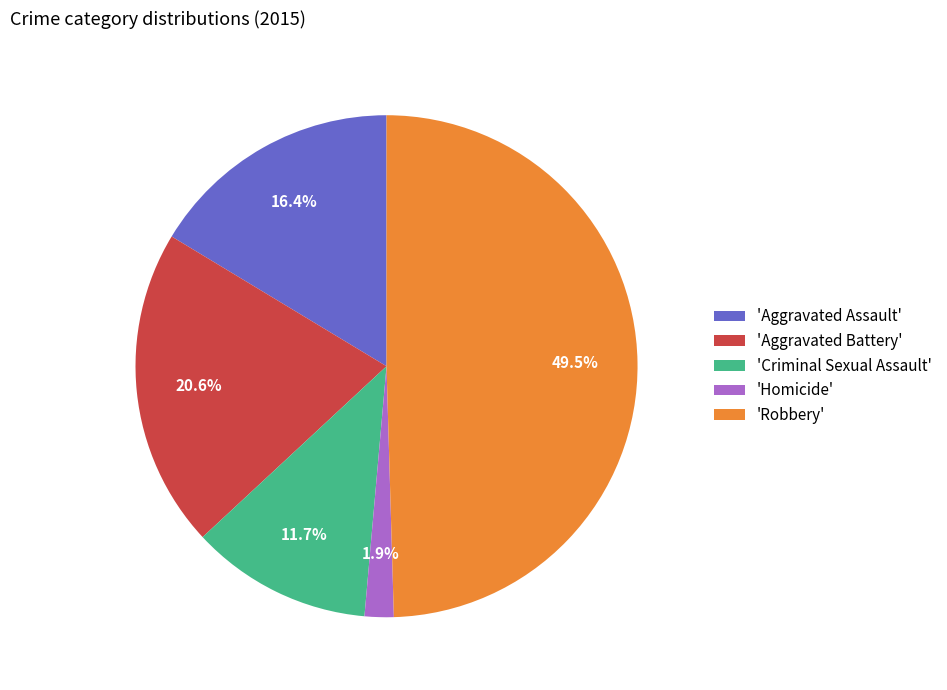

How much of the chart is everything except 'Aggravated Assault'?

83.6%